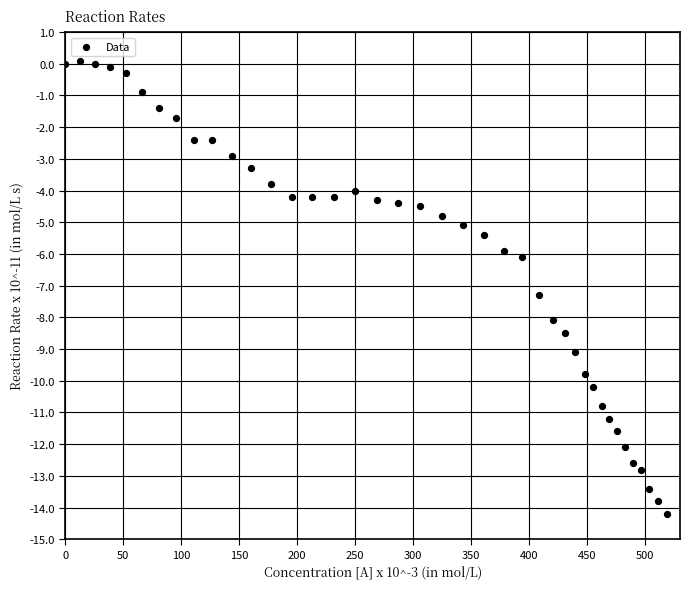

What is the range of X values (max minus min)?

519.0